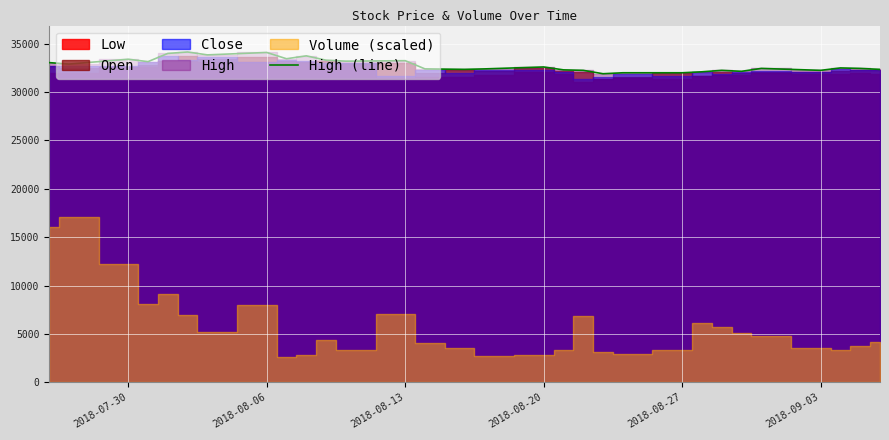

The value of High (line) at 2018-08-06 is 54232. True or false?

False